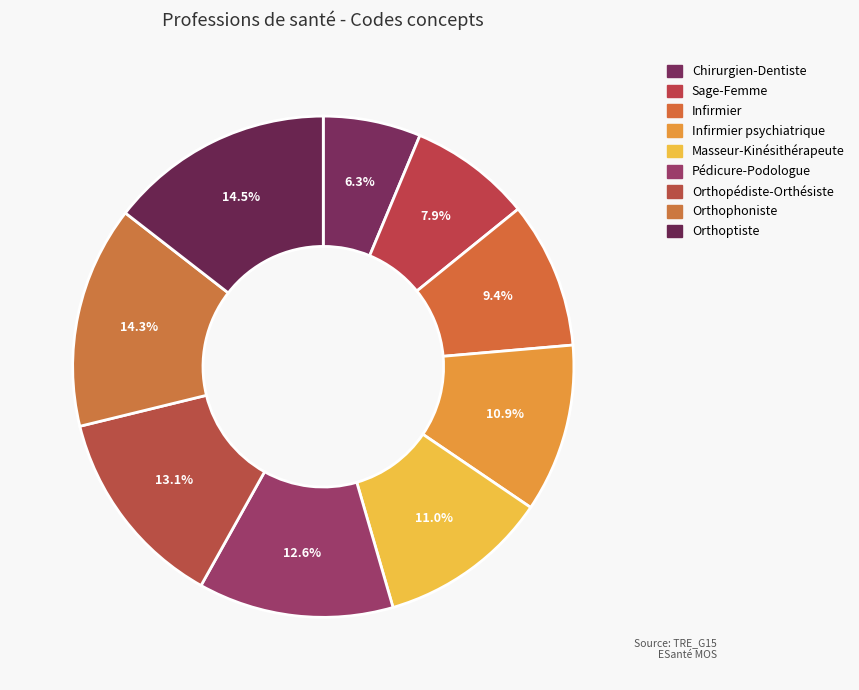

To the nearest percent, what is the difference between the Sage-Femme and Masseur-Kinésithérapeute slice percentages?

3%